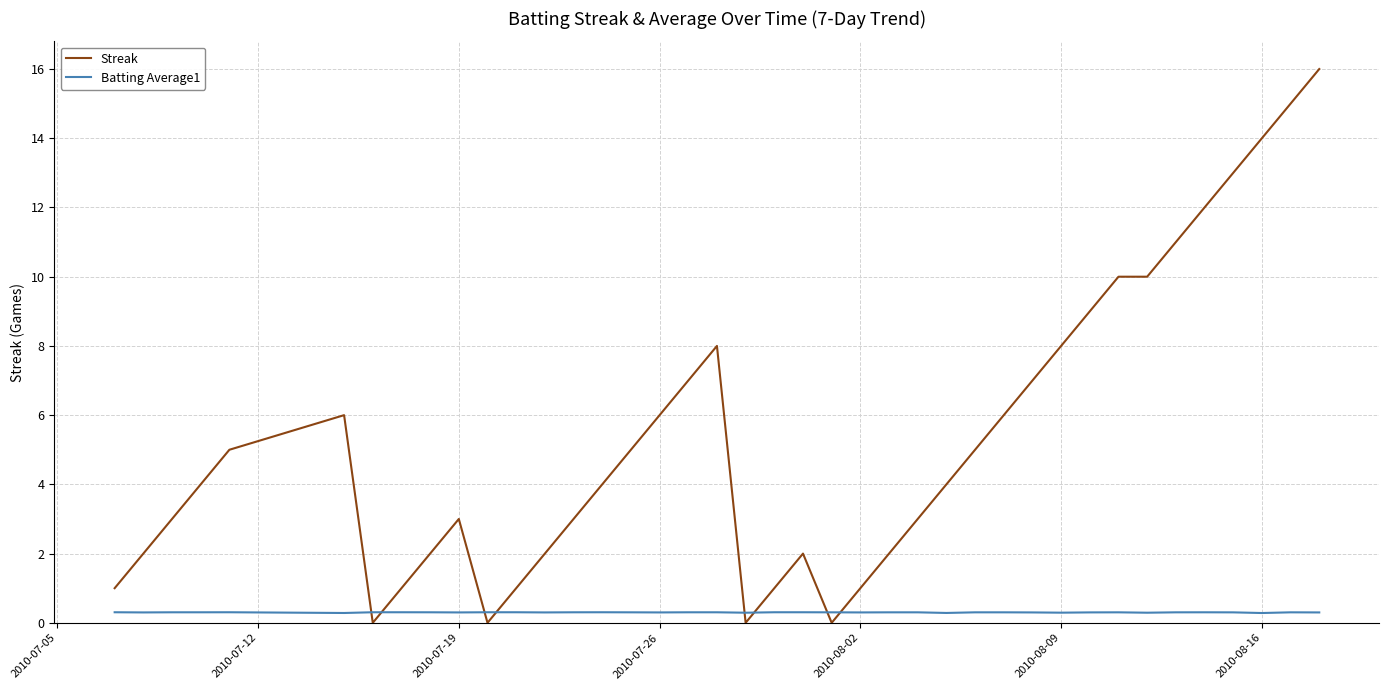

Which series has the largest total across all categories?

Streak